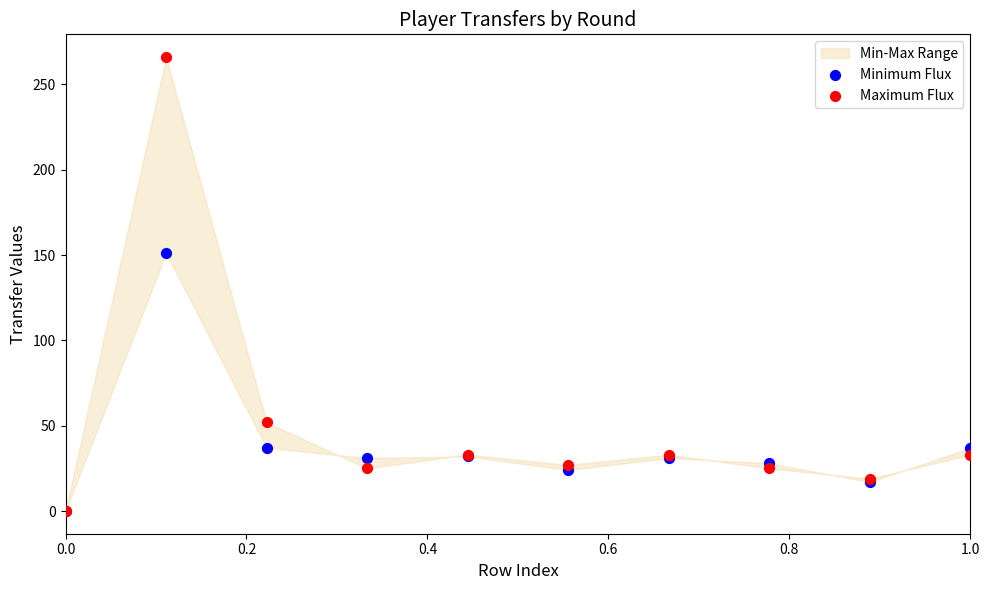

In the Maximum Flux series, what Y value is closest to 133?

52